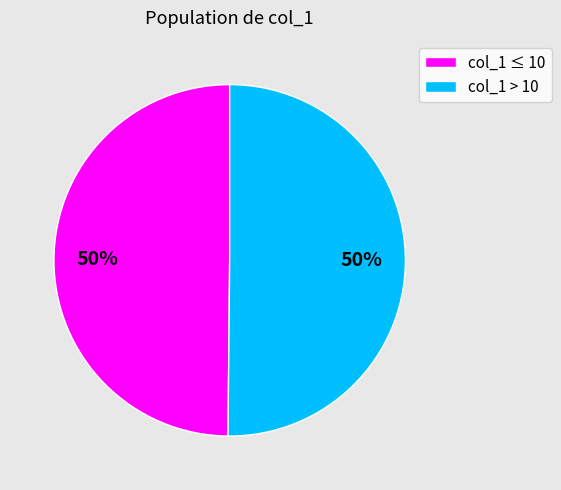

Combined, do col_1 > 10 and col_1 ≤ 10 account for over 50%?

Yes